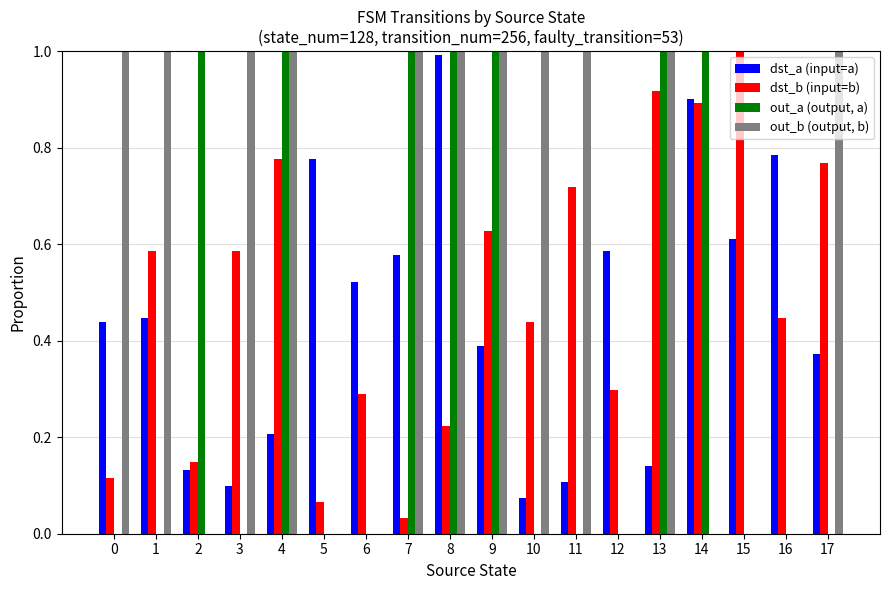

What is the highest value of the out_a (output, a) series?

1.0